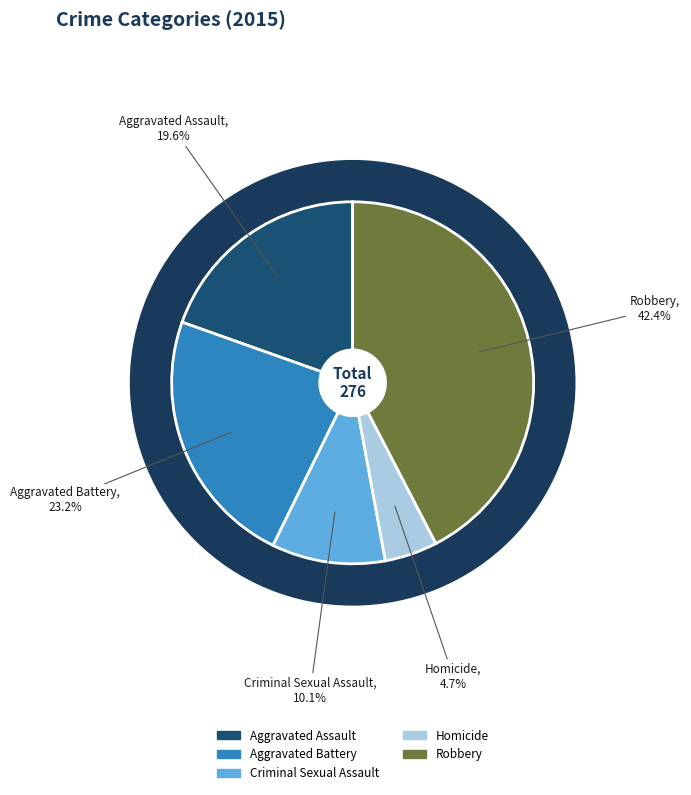

To the nearest percent, what is the combined percentage of Homicide and Criminal Sexual Assault?

15%